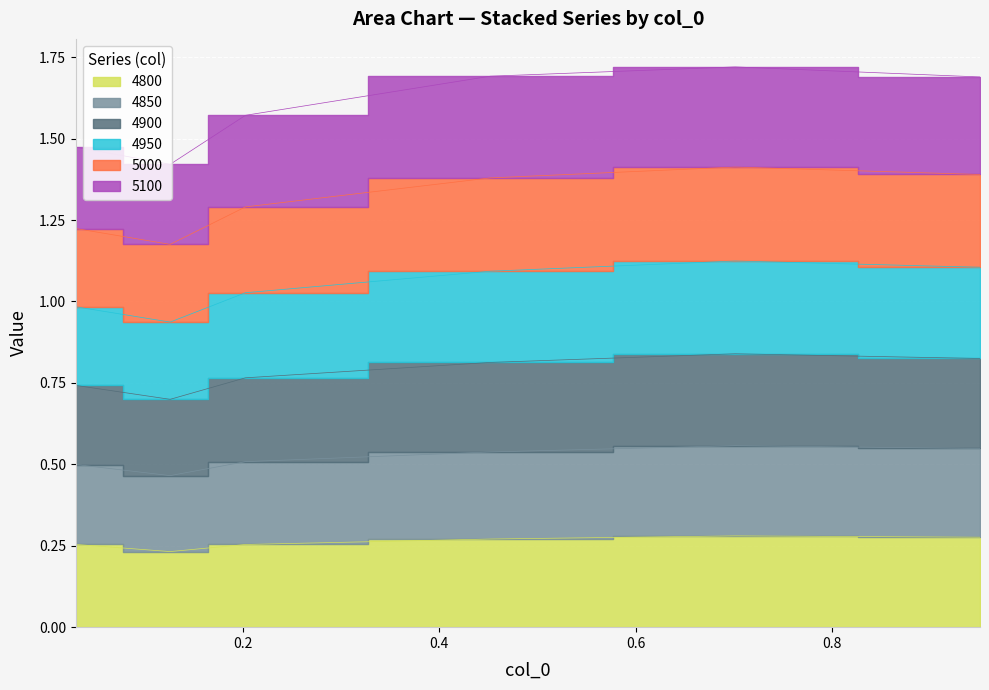

True or false: 4950 and 4800 cross at least once.

False